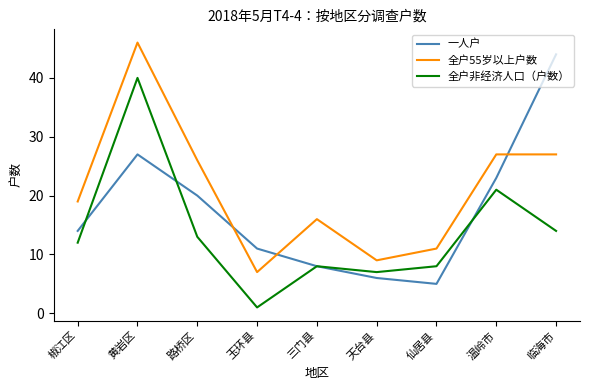

True or false: 全户非经济人口（户数） and 全户55岁以上户数 cross at least once.

False